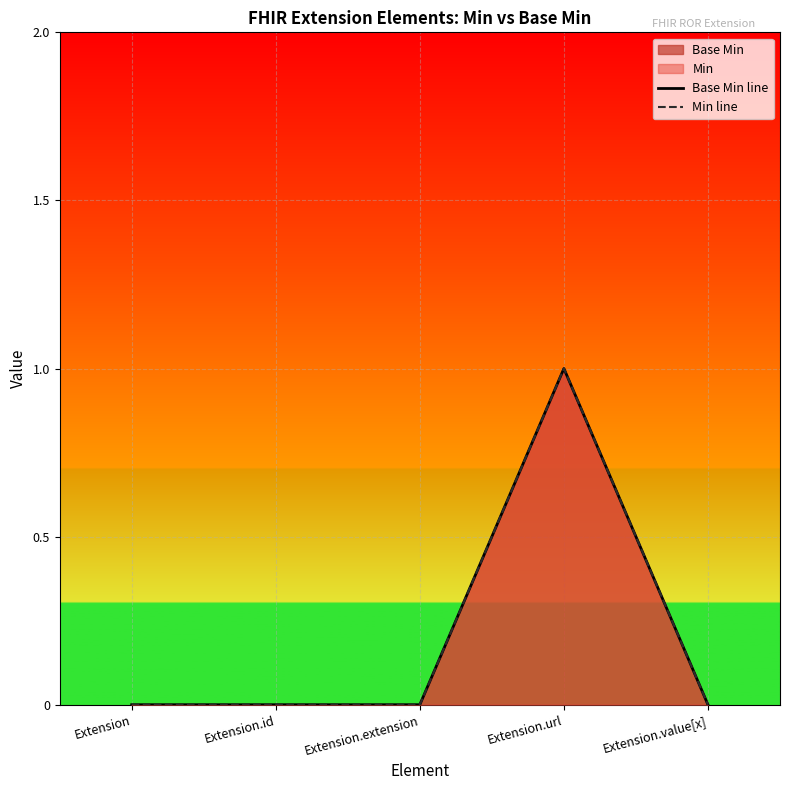

What is the total value across all series at Extension.url?

2